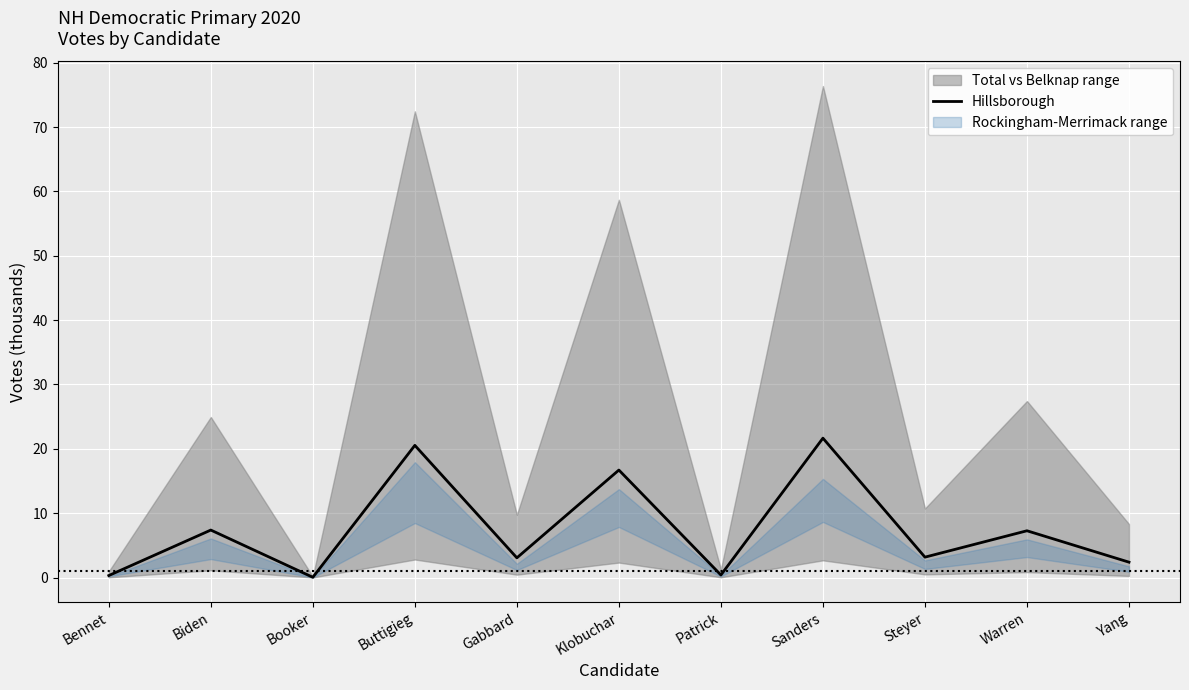

Which label corresponds to the smallest value in the chart?

Booker